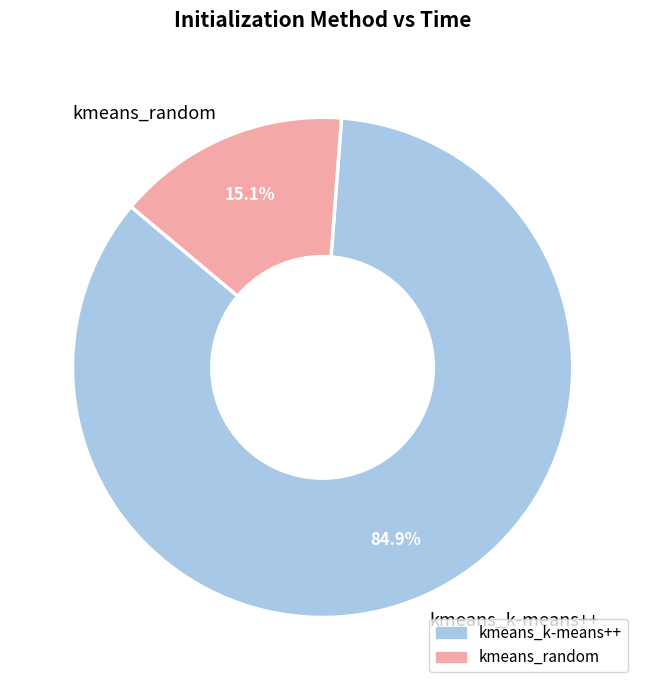

To the nearest percent, what is the average slice percentage?

50%